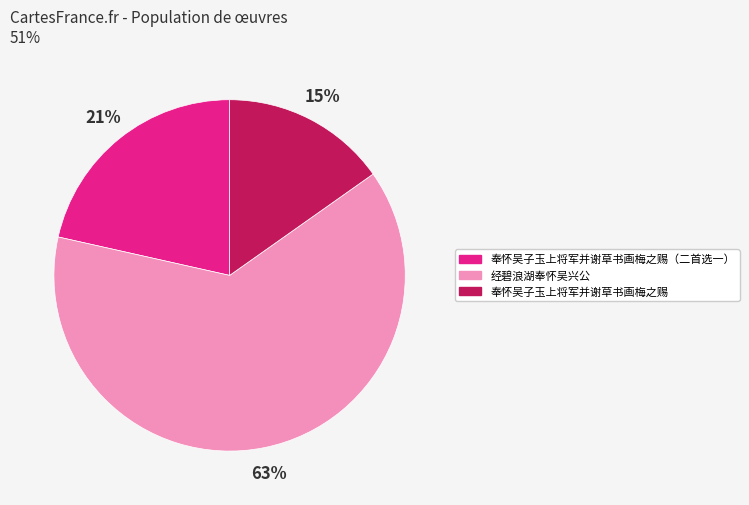

How many slices are in this pie chart?

3